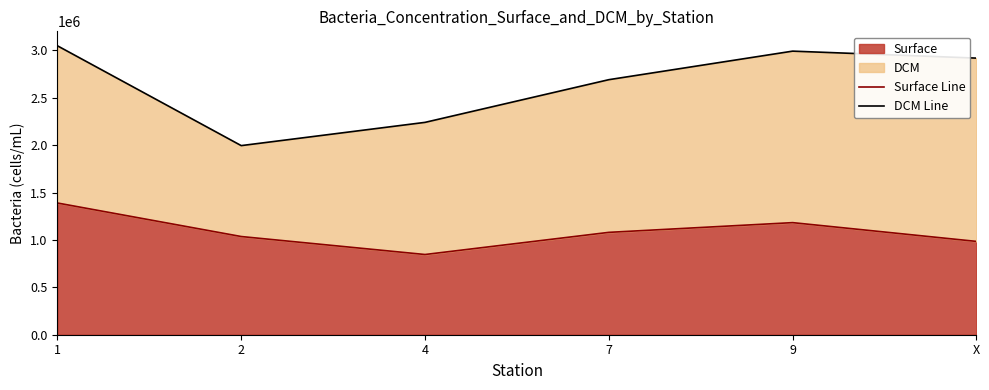

What is the difference between the second highest and minimum values in the Surface Line series?

336288.4